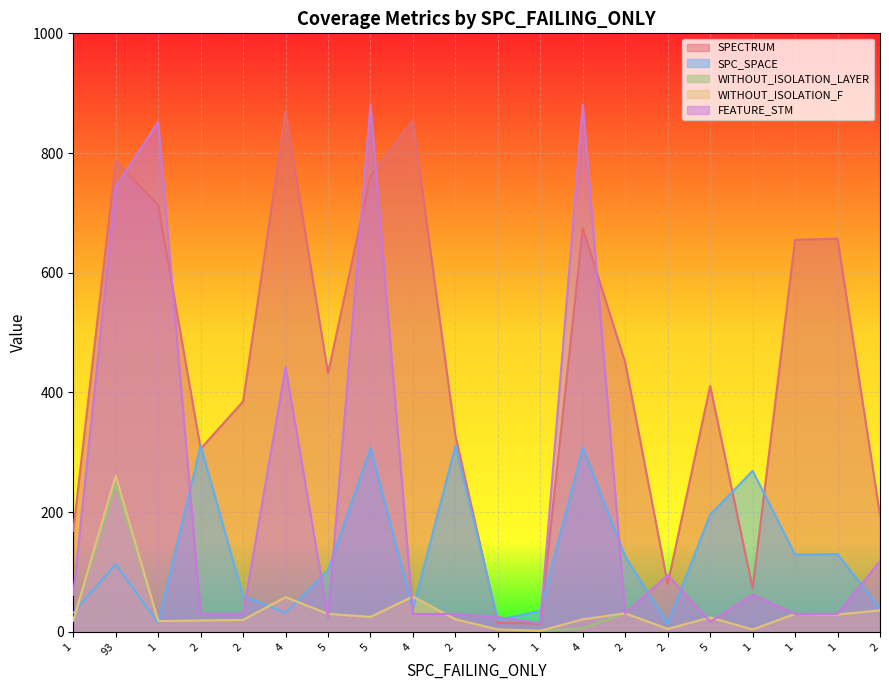

How many interior local peaks does the SPECTRUM series have?

6